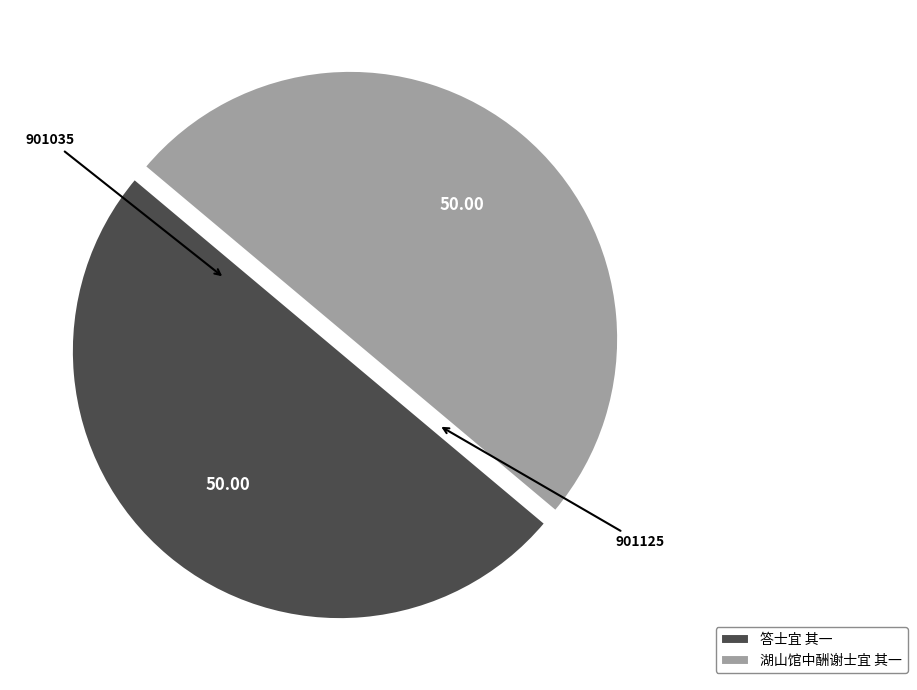

What is the ratio of the value at 答士宜 其一 to the value at 湖山馆中酬谢士宜 其一?

1.0